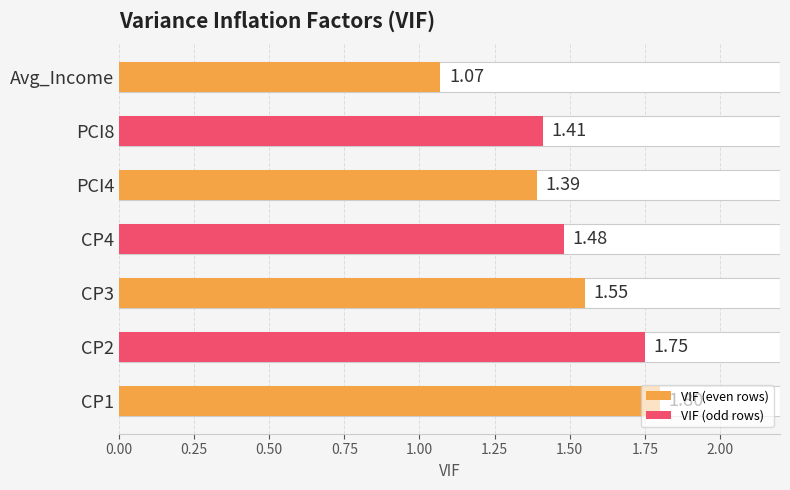

The value at CP1 is 2.4. True or false?

False